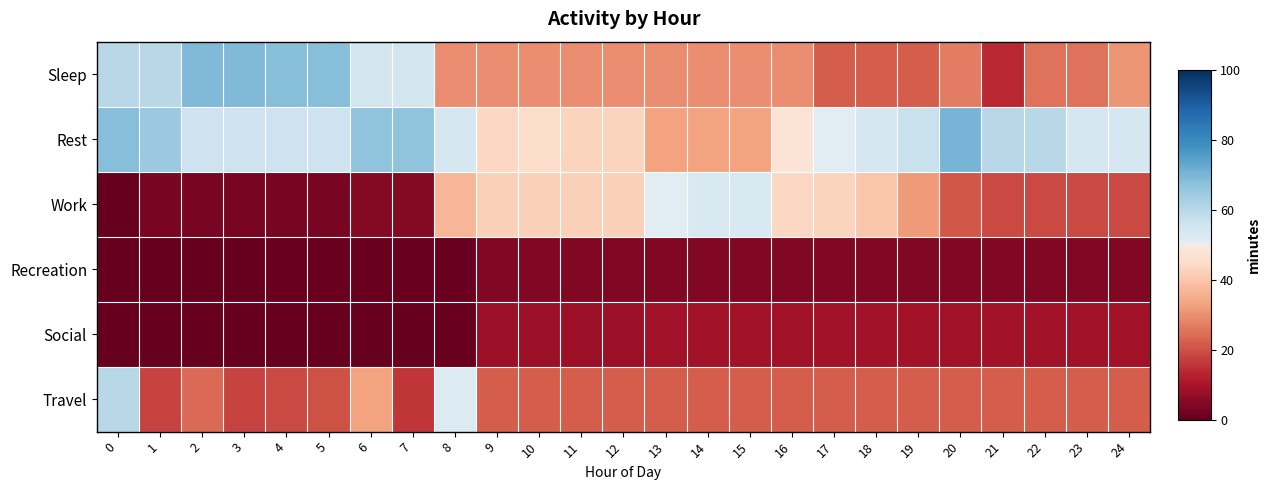

What is the difference between the highest and lowest values at 9?

40